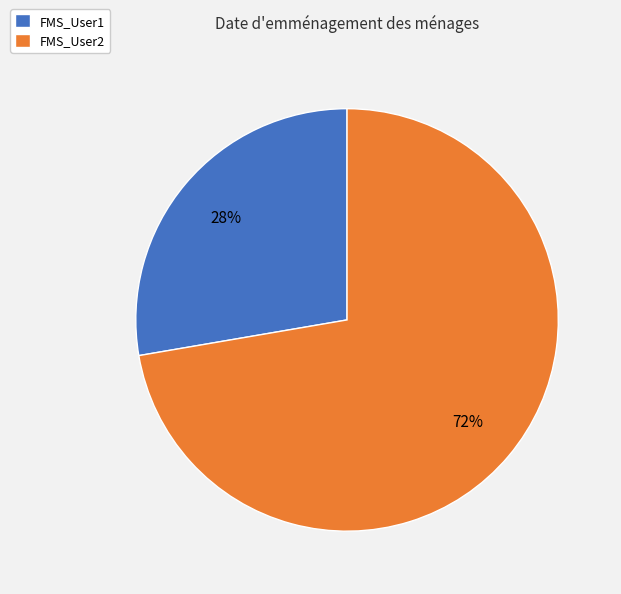

Does any single category account for the majority?

Yes